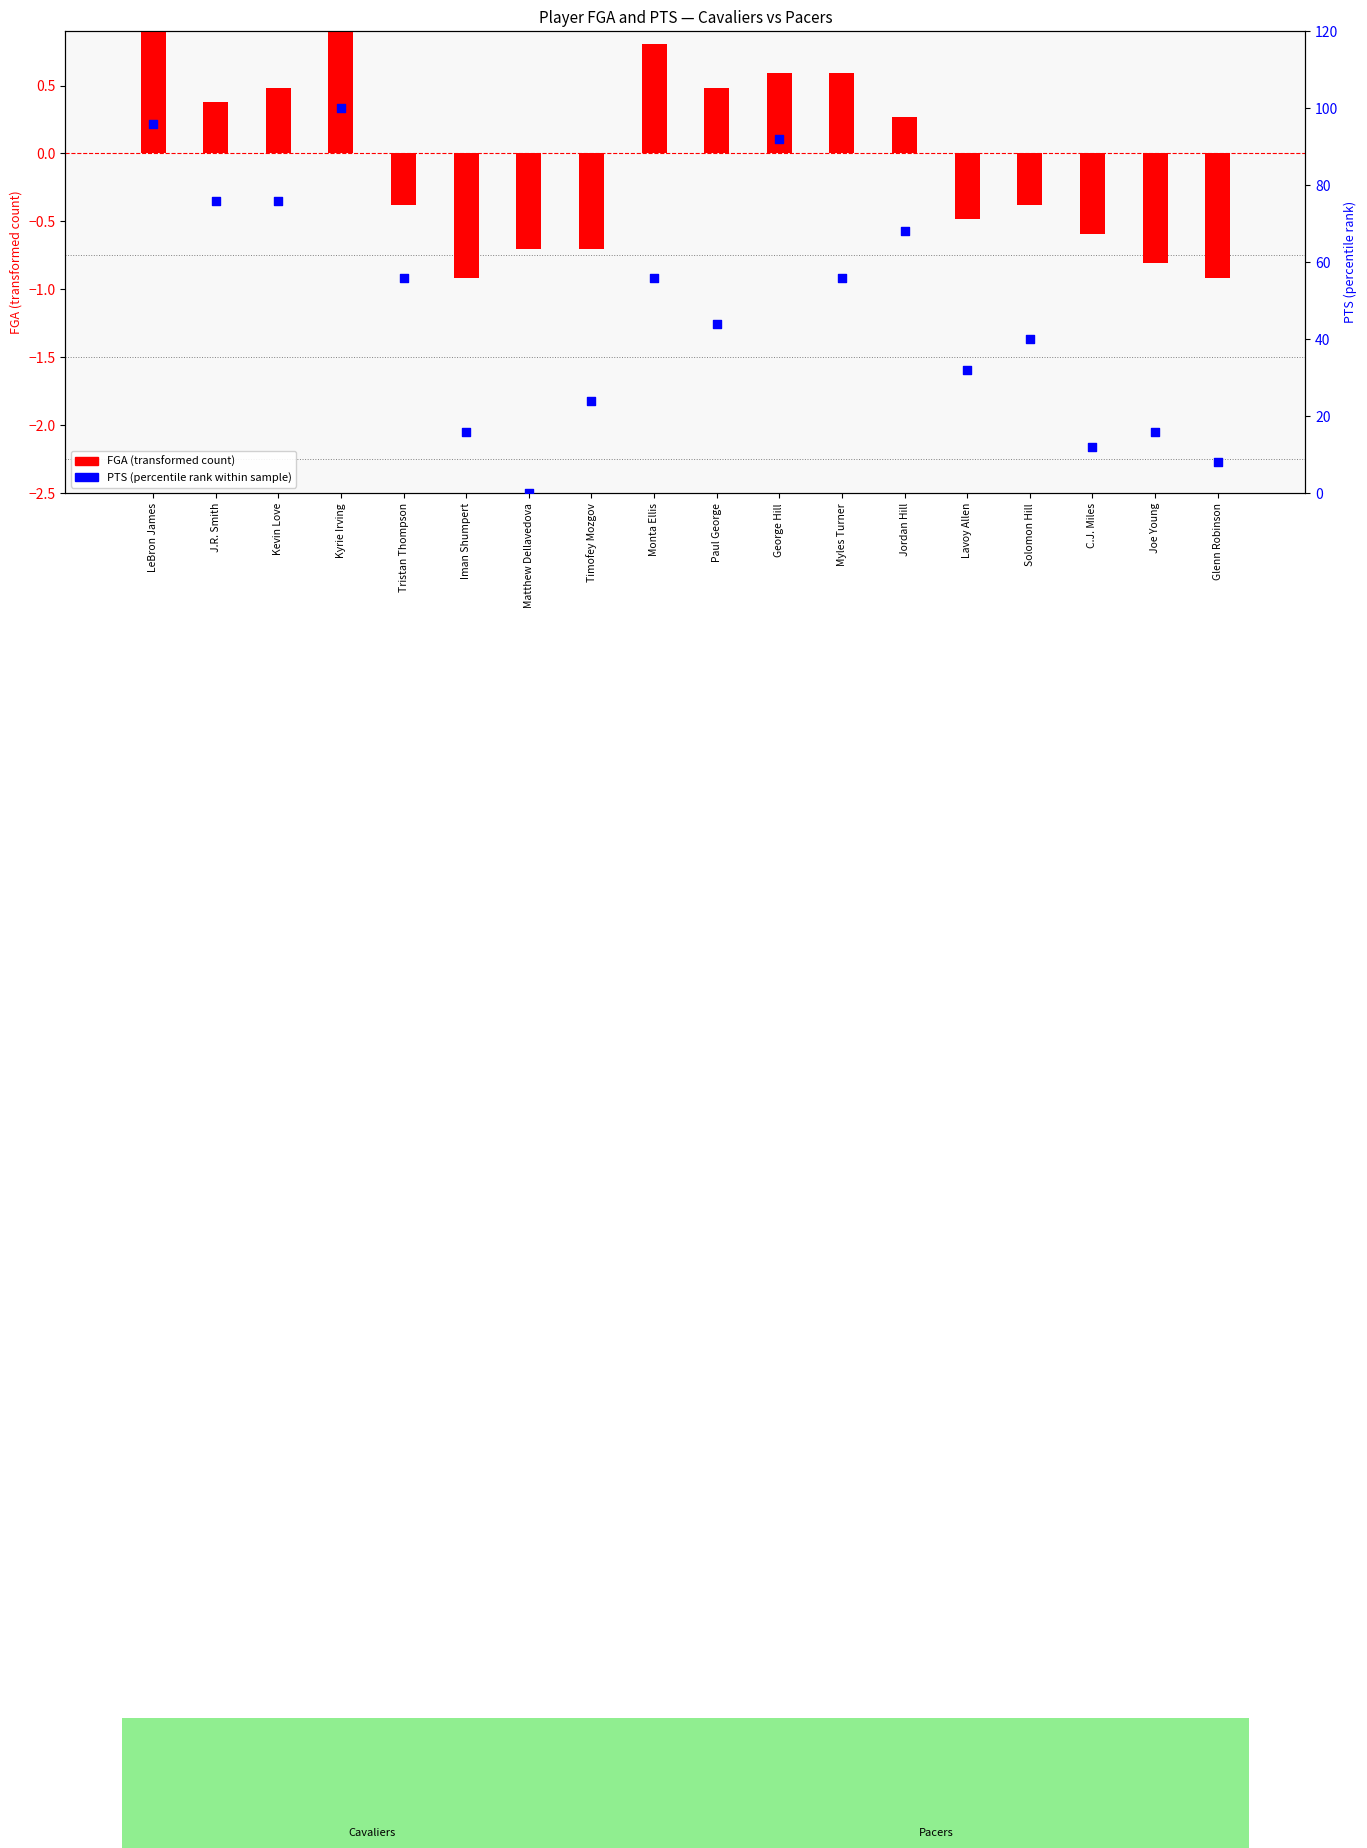

Which has a higher value, Glenn Robinson or Solomon Hill?

Solomon Hill